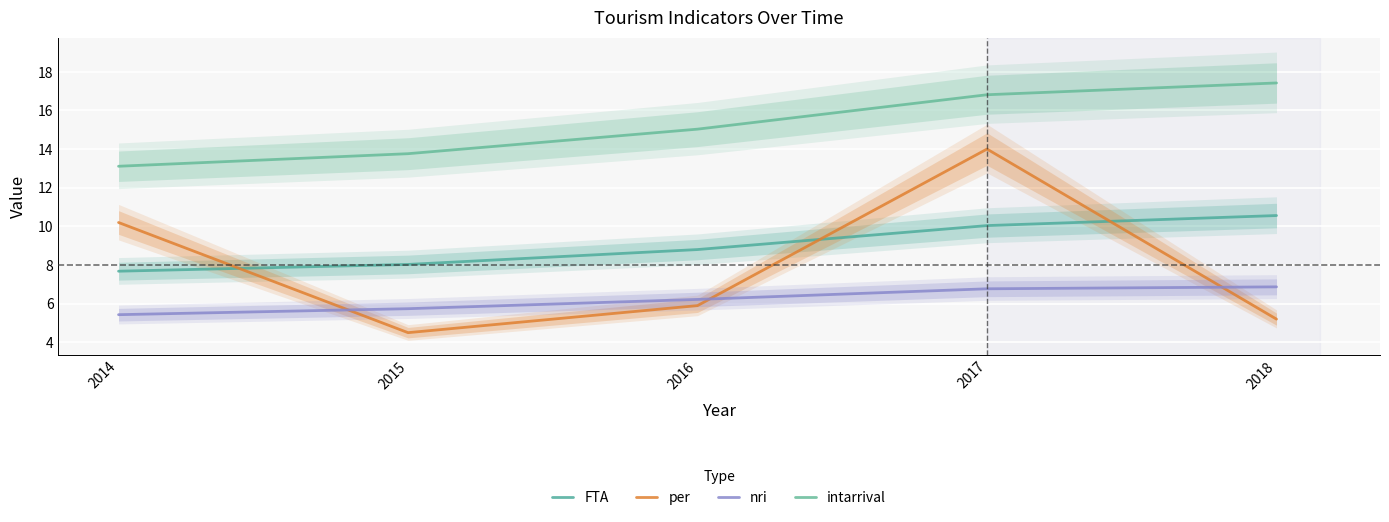

How many distinct data groups are displayed?

4